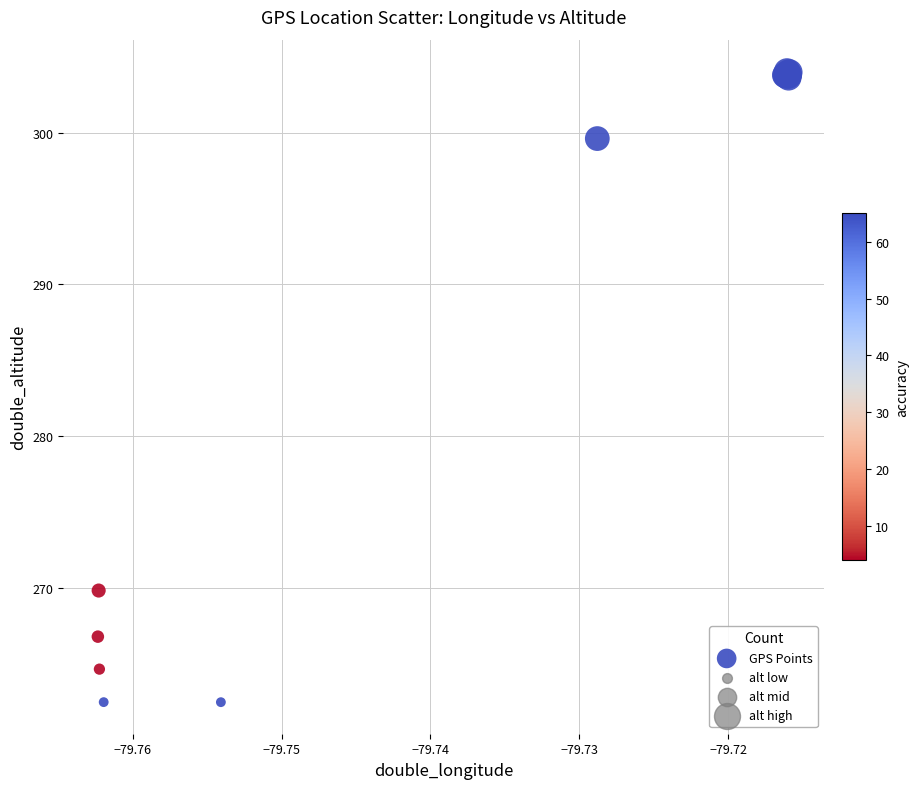

What Y value in the scatter plot is closest to 283?

269.8